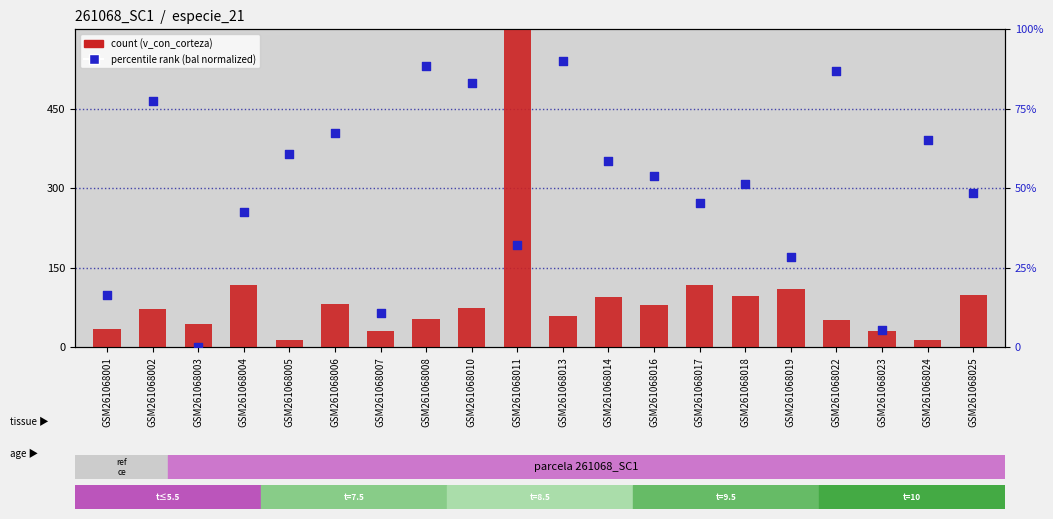

Is the value of count at GSM261068007 greater than the value of percentile rank within the sample at GSM261068014?

No